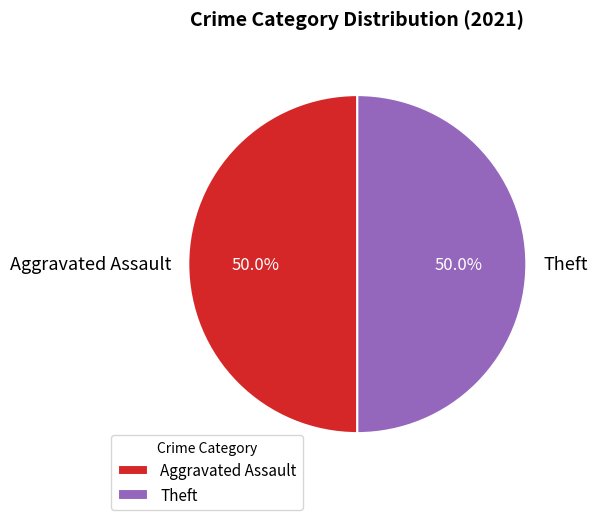

How many slices are in this pie chart?

2